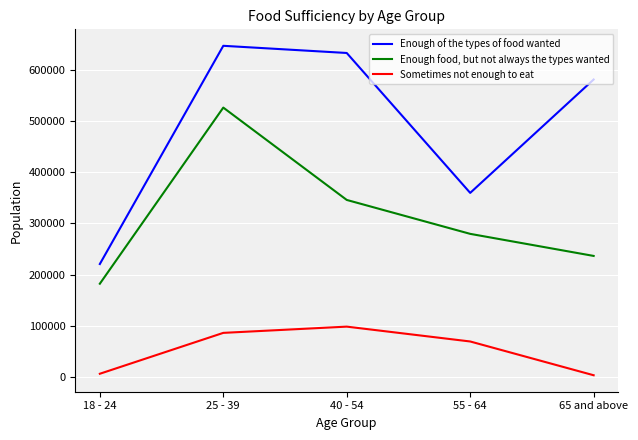

List the labels in order of Enough of the types of food wanted value, largest first.

25 - 39, 40 - 54, 65 and above, 55 - 64, 18 - 24